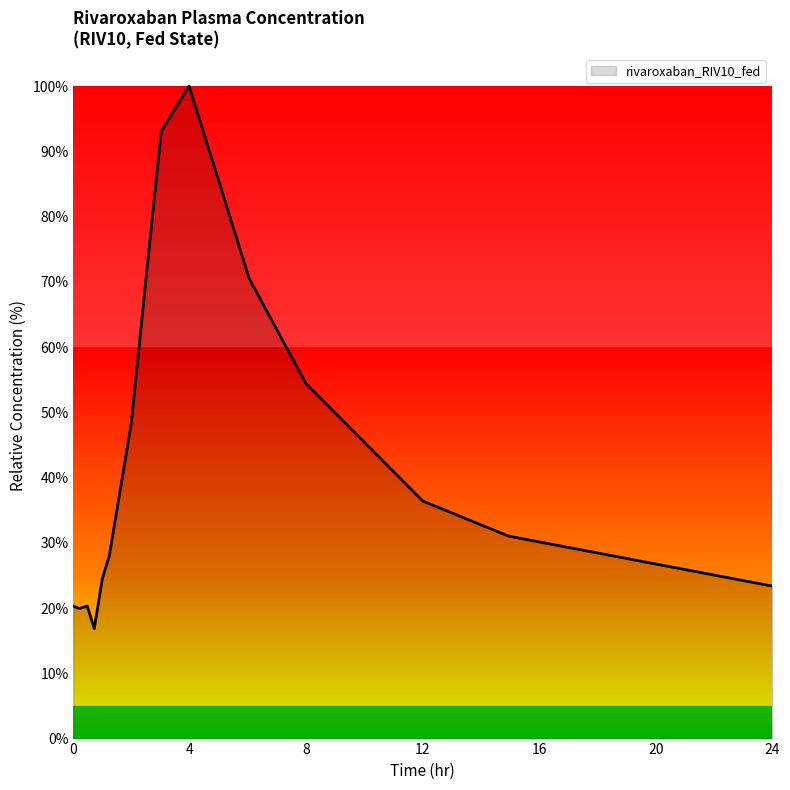

What is the difference between the maximum and minimum values?

83.1